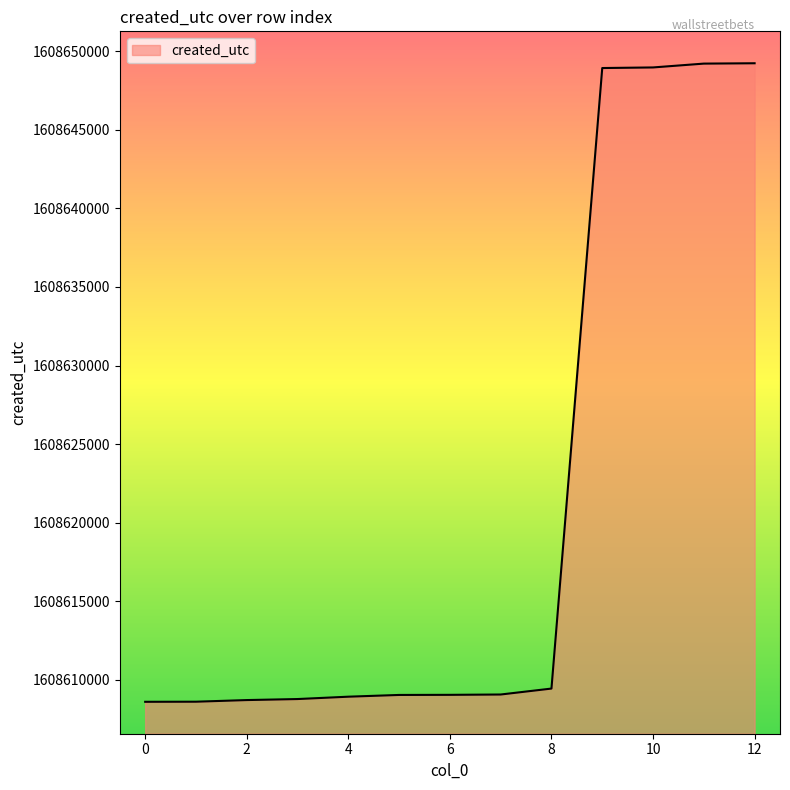

What is the difference between the maximum and minimum values?

40654